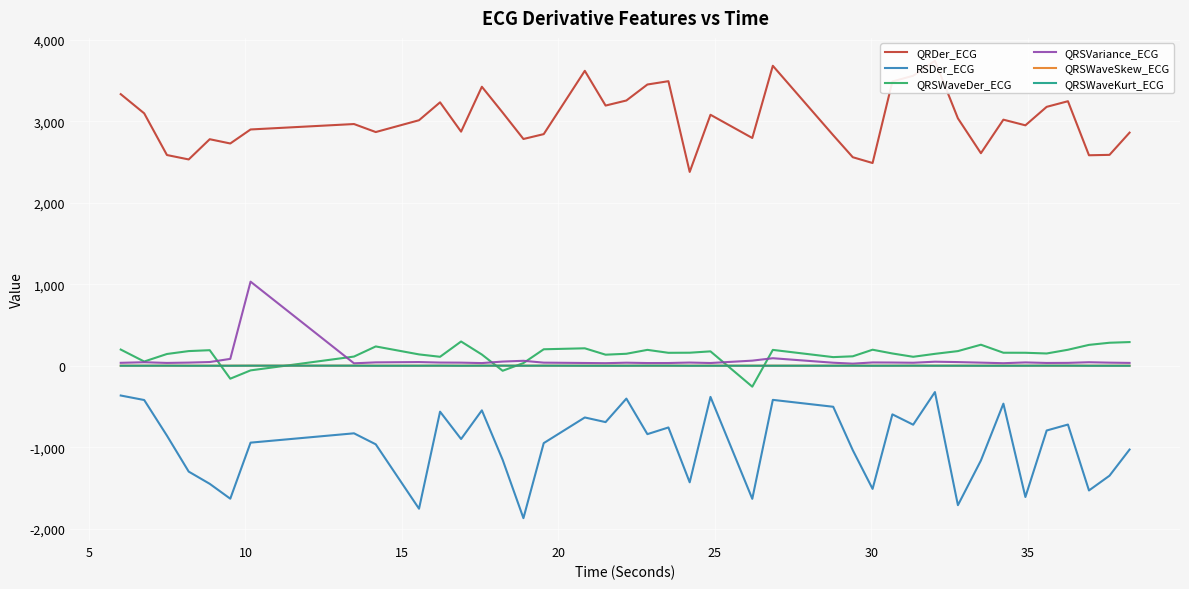

True or false: QRSWaveDer_ECG and RSDer_ECG intersect in this chart.

False